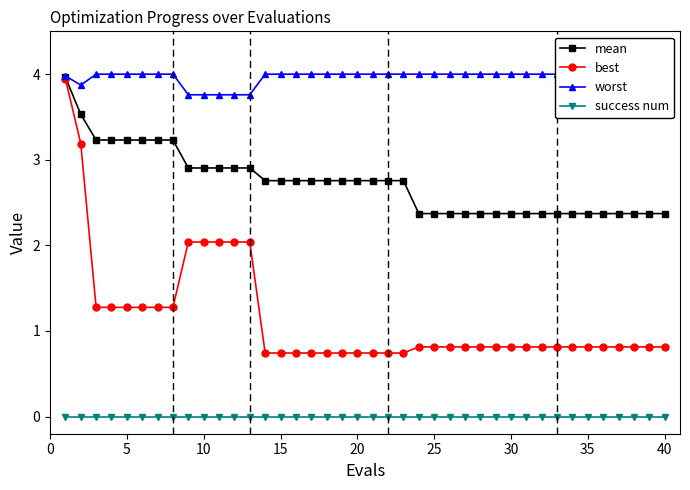

Is it true that mean equals 1.5 at 5?

False